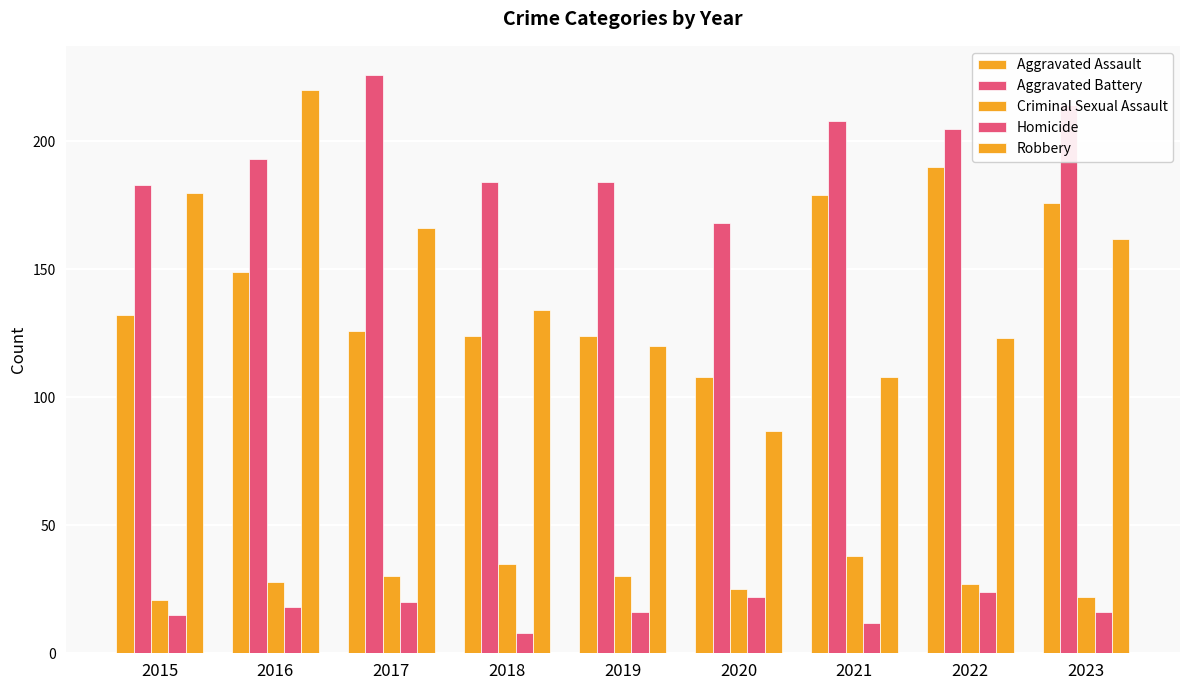

How many bars are there in total?

45